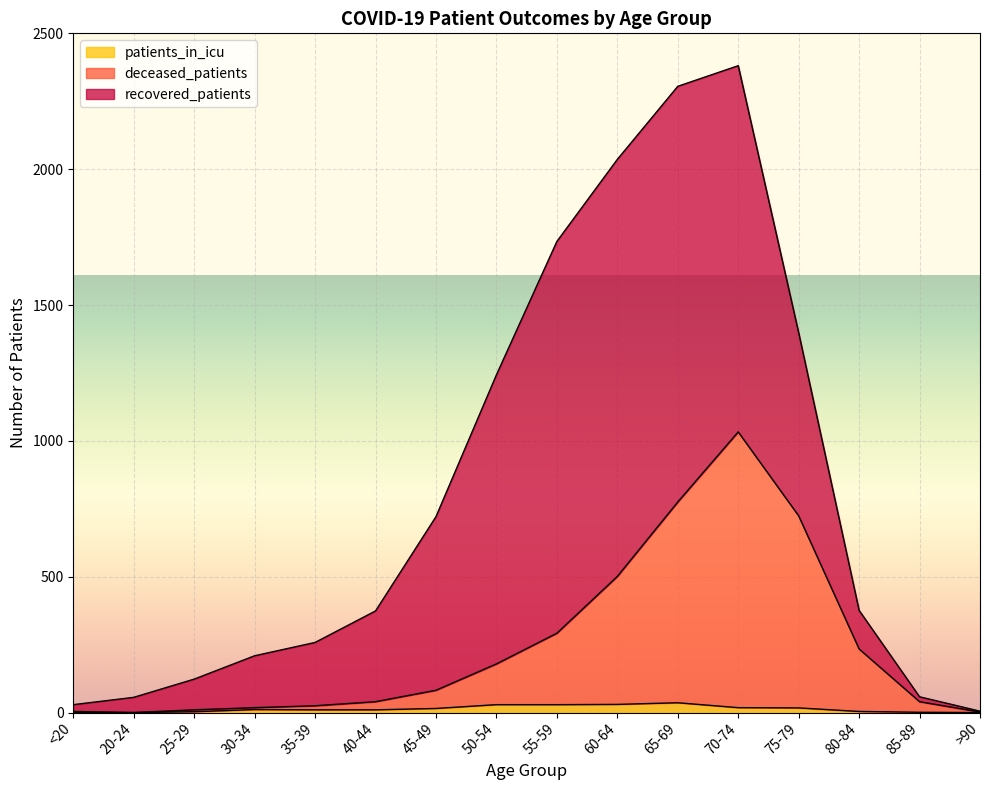

In patients_in_icu, how many points are higher than both neighbors (excluding endpoints)?

2